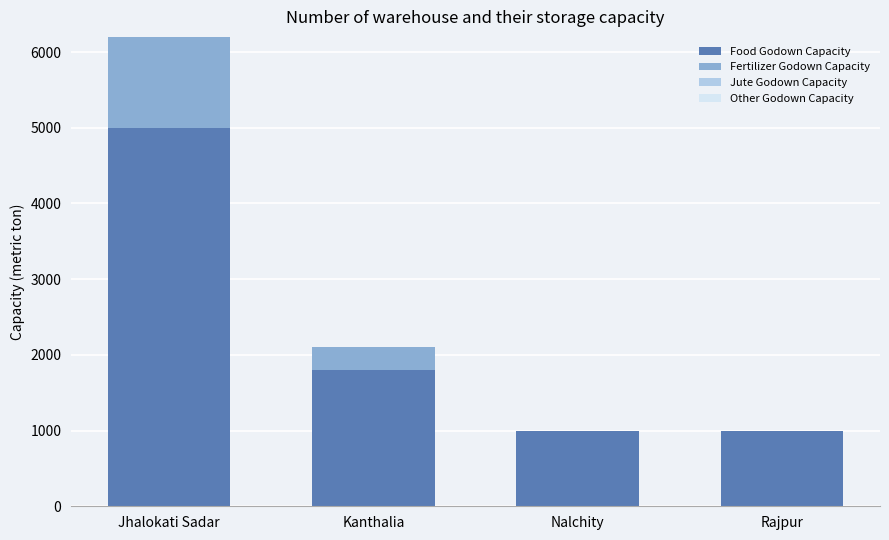

At which label does Food Godown Capacity reach its peak?

Jhalokati Sadar